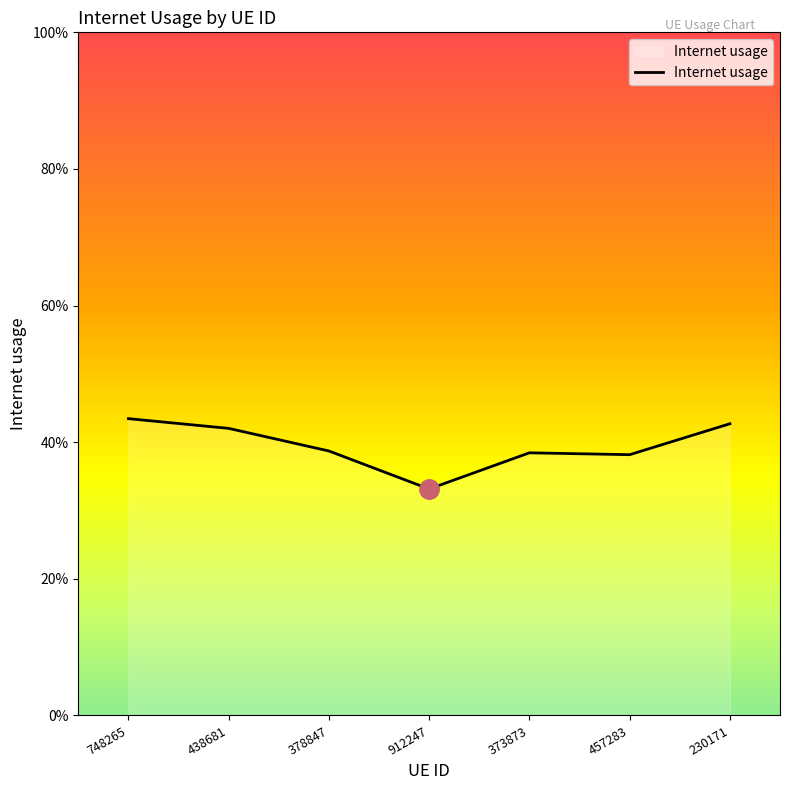

Is this an area chart (filled region under the line)?

Yes